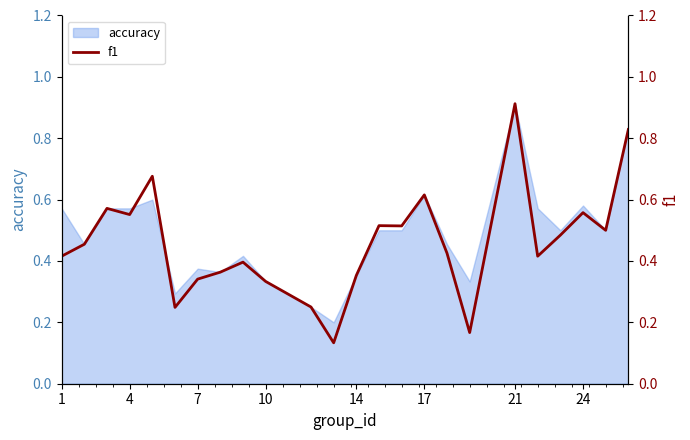

Is it true that accuracy equals 0.8 at 4?

False